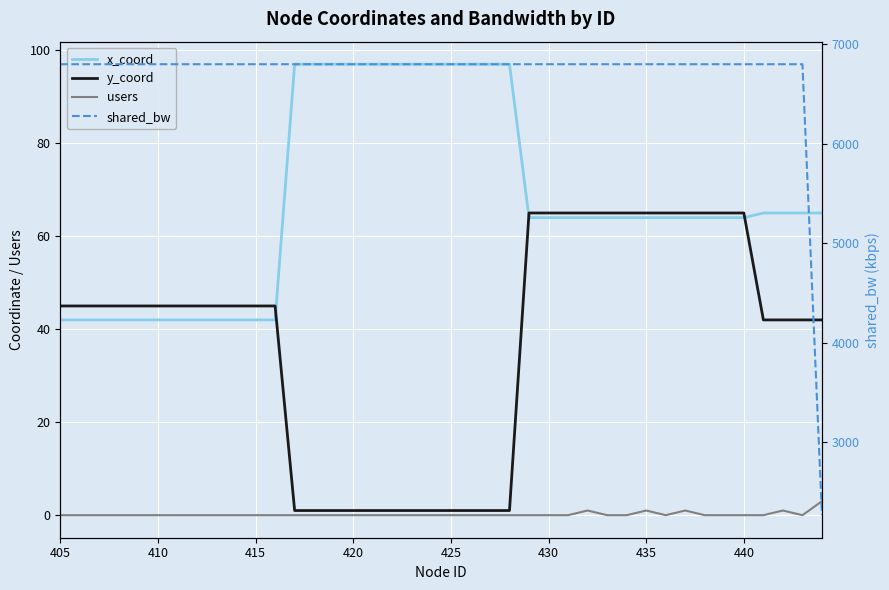

How many data points in x_coord are above 64?

16